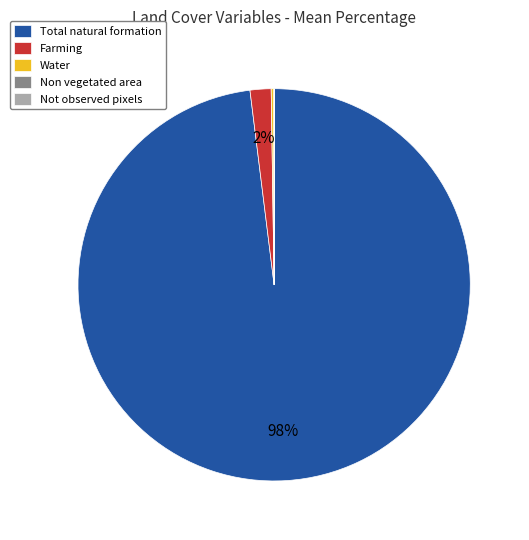

Do Farming and Total natural formation together represent more than half of the pie?

Yes